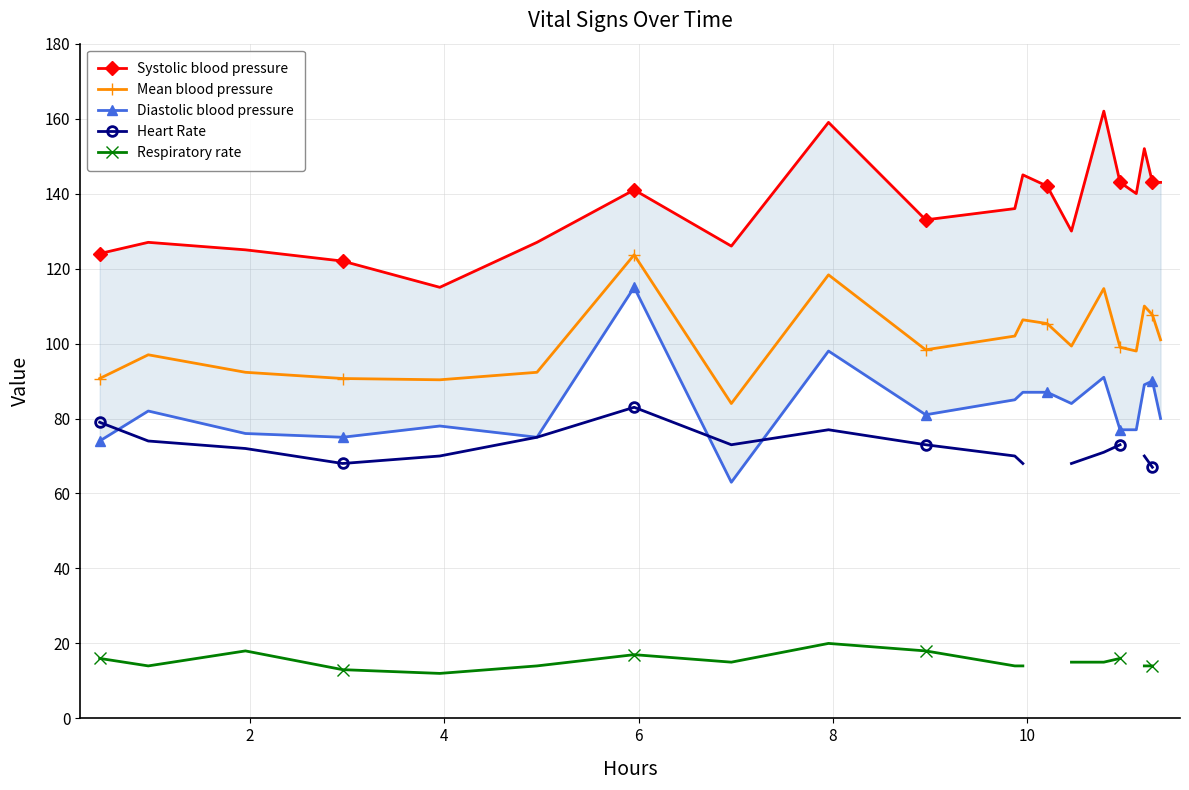

What is the maximum value shown in the chart?

162.0